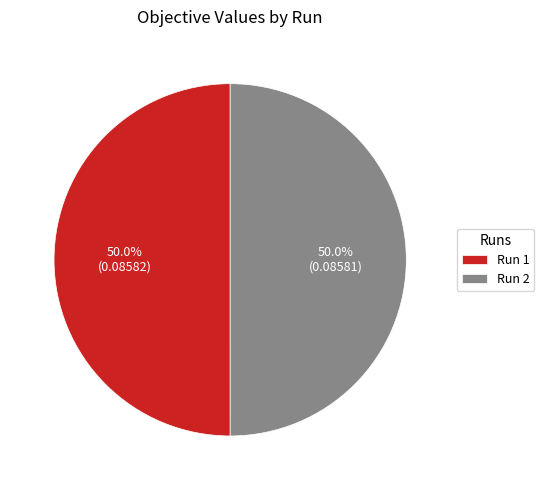

How many segments does this pie chart have?

2